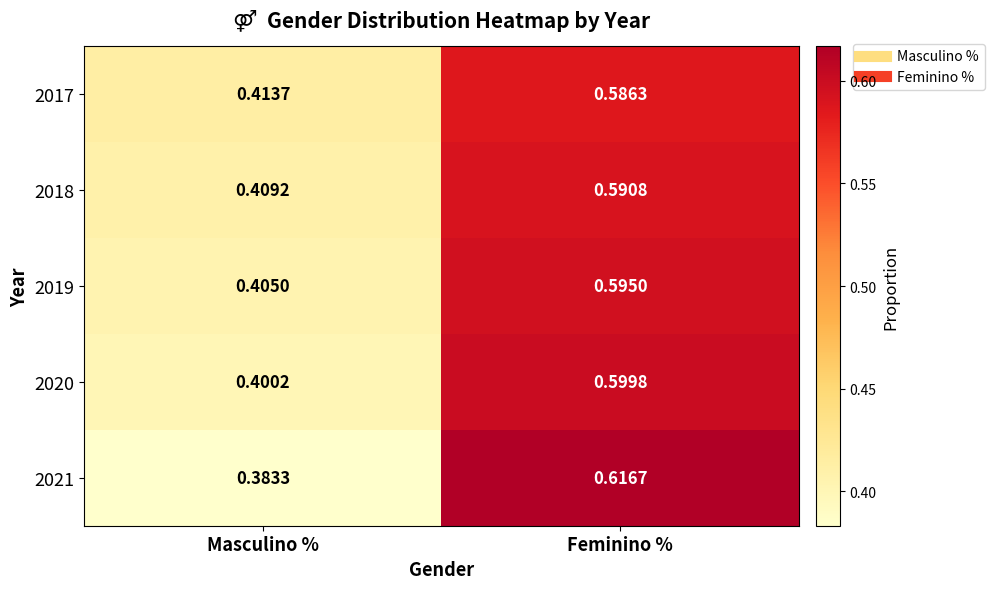

Count the number of categories in the chart.

2